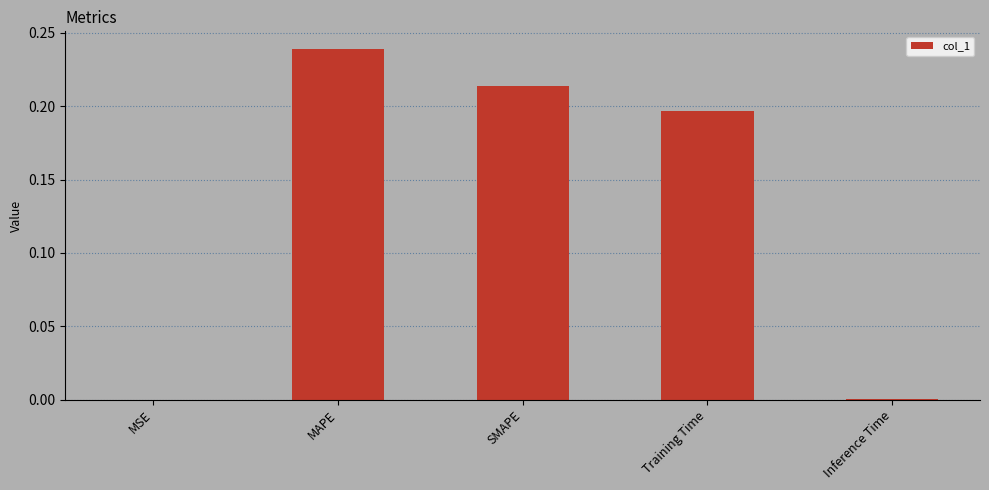

True or false: the data shows 0.0 at Inference Time.

True